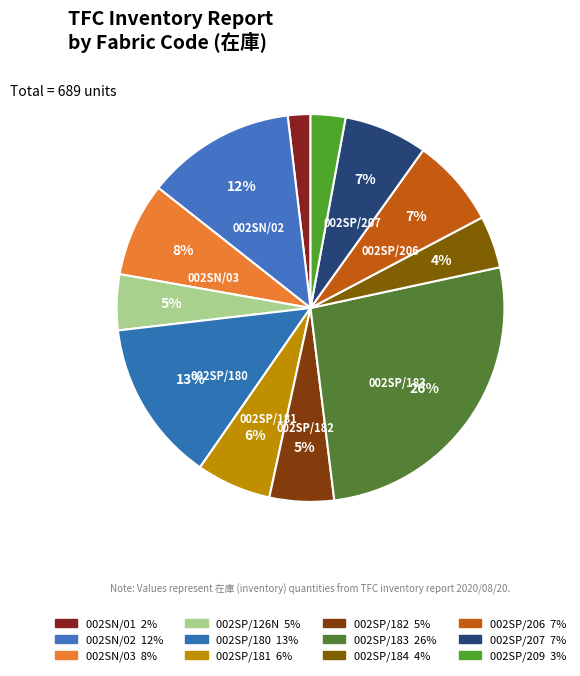

To the nearest percent, what is the average slice percentage?

8%